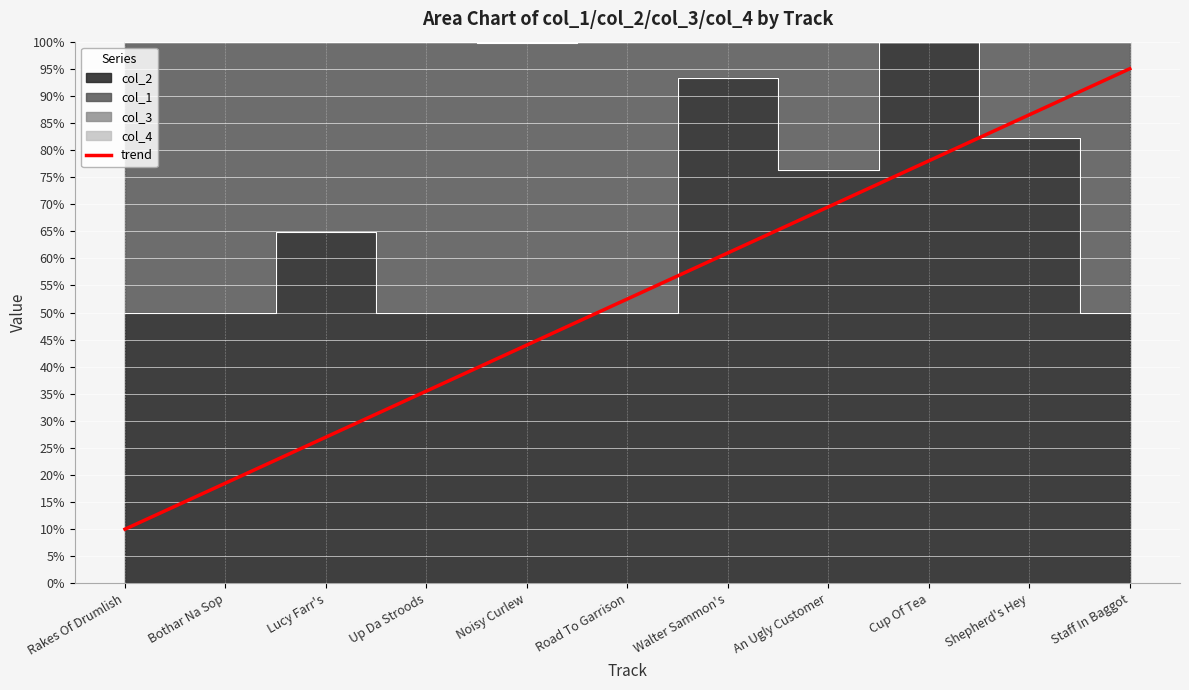

What is the value of the 7th point from the left?

61.0